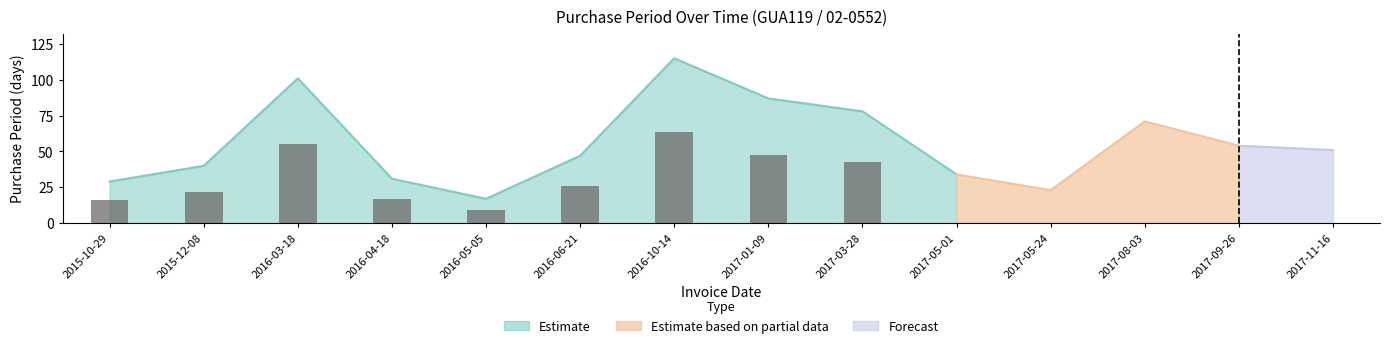

What position from the left is 2016-04-18?

4